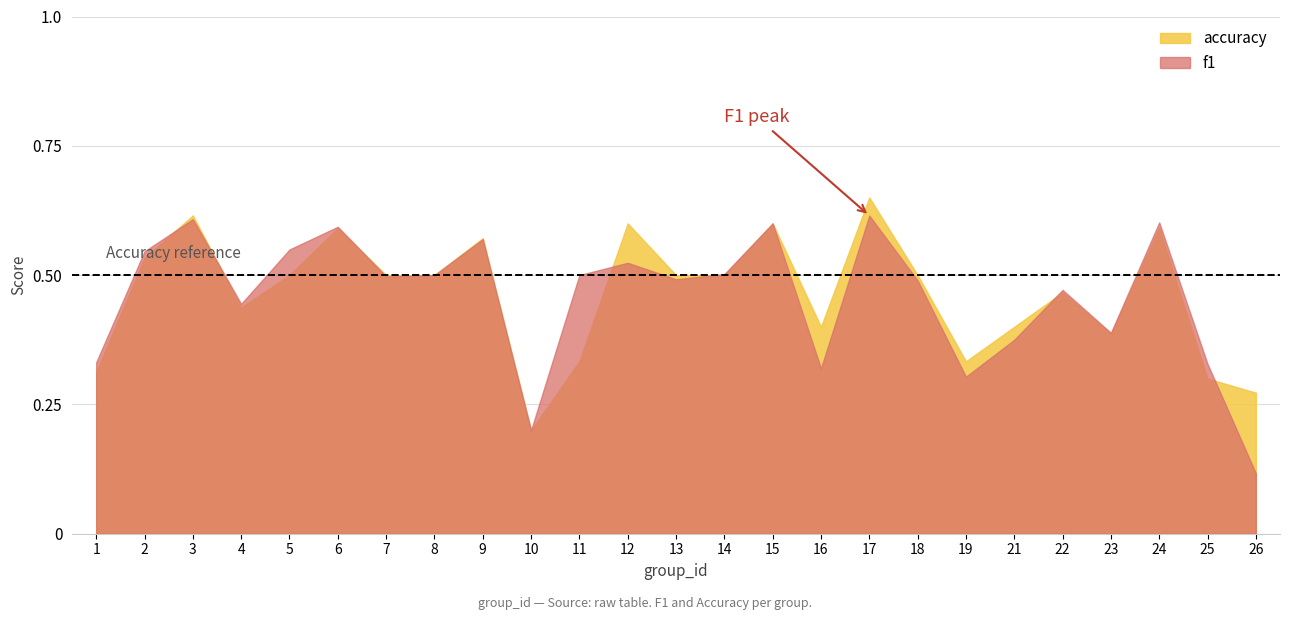

How many lines are shown in the chart?

2